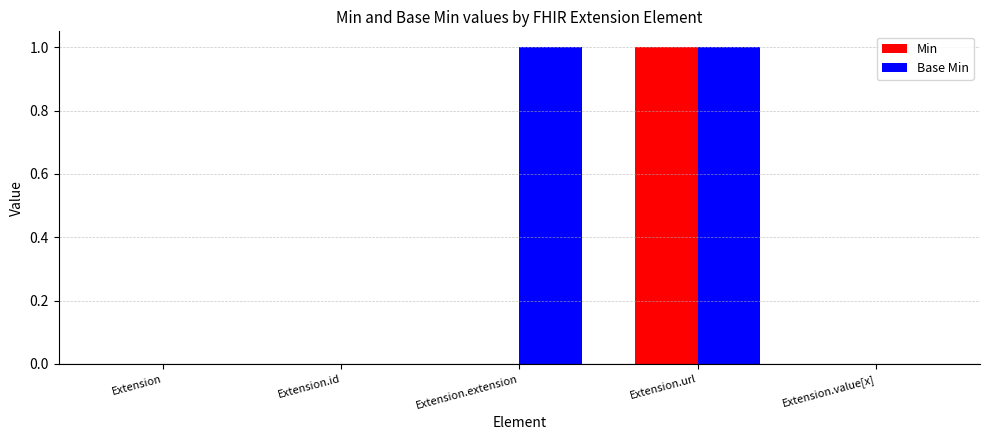

What is the difference between the Min values at Extension.extension and Extension.url?

1